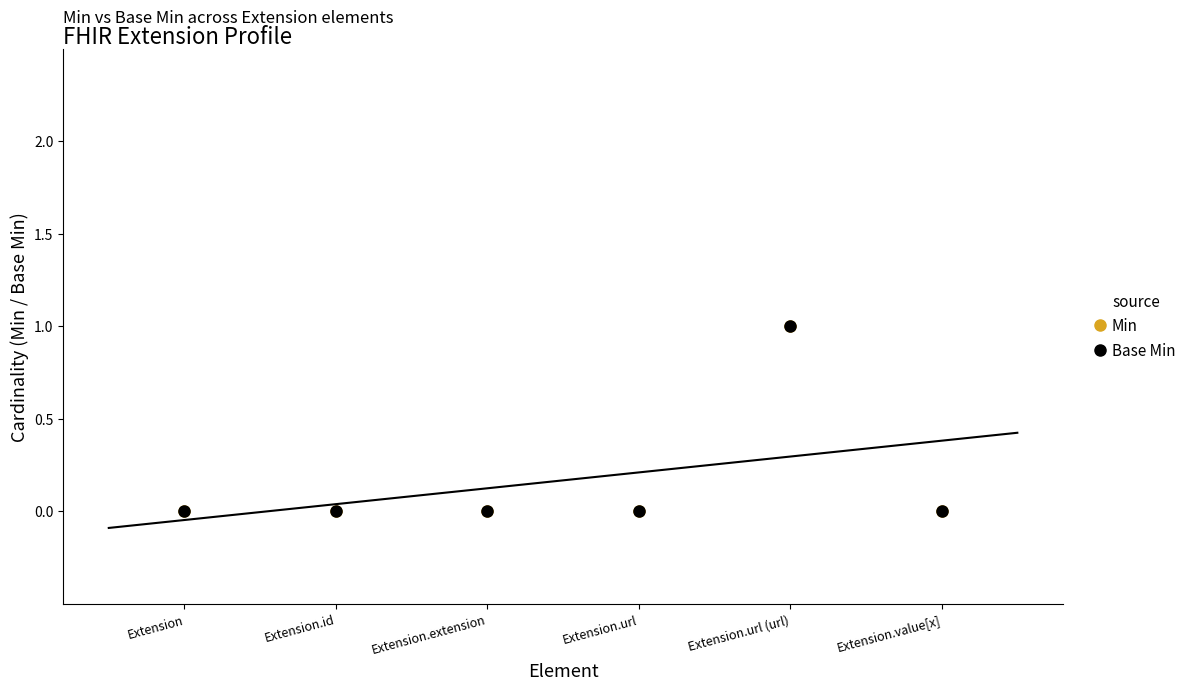

The value of Base Min at Extension is 0. True or false?

True